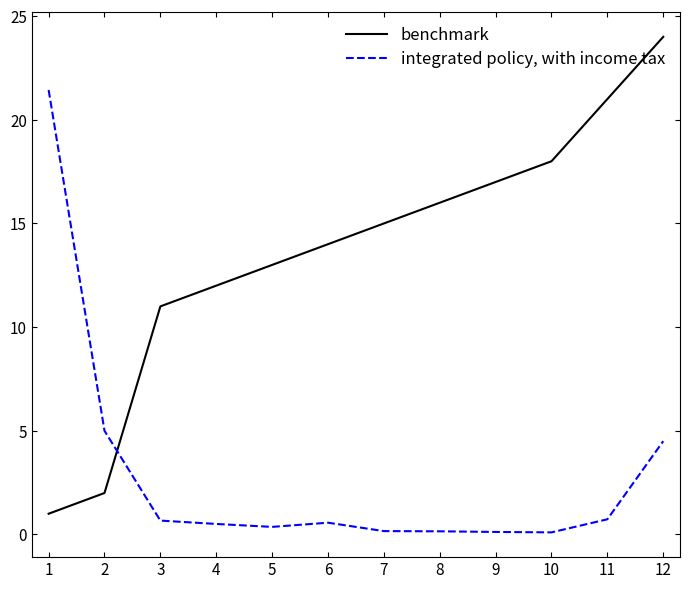

At which category does the chart reach its peak across all series?

12